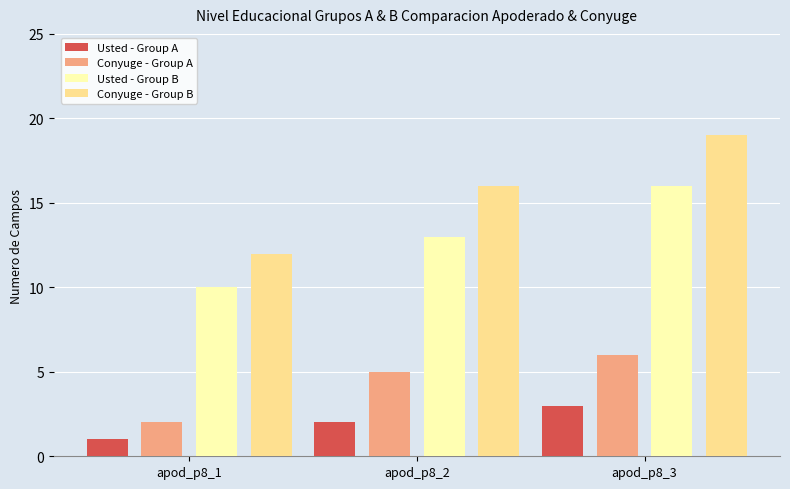

Count the number of categories in the chart.

3